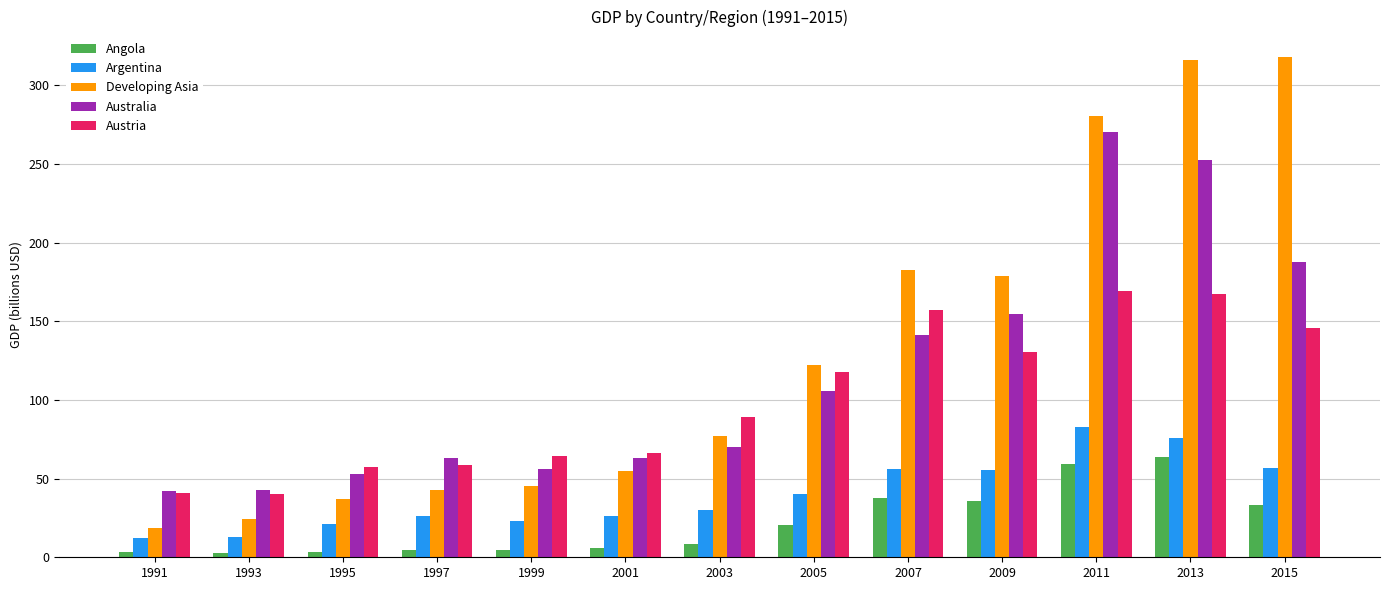

What is the greatest value displayed?

318.4